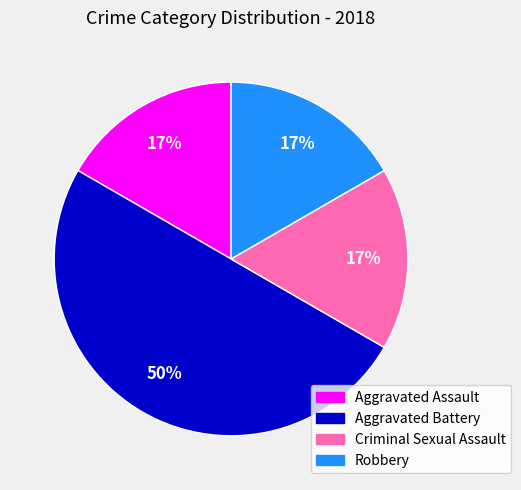

What percentage is the Robbery slice, to the nearest percent?

17%